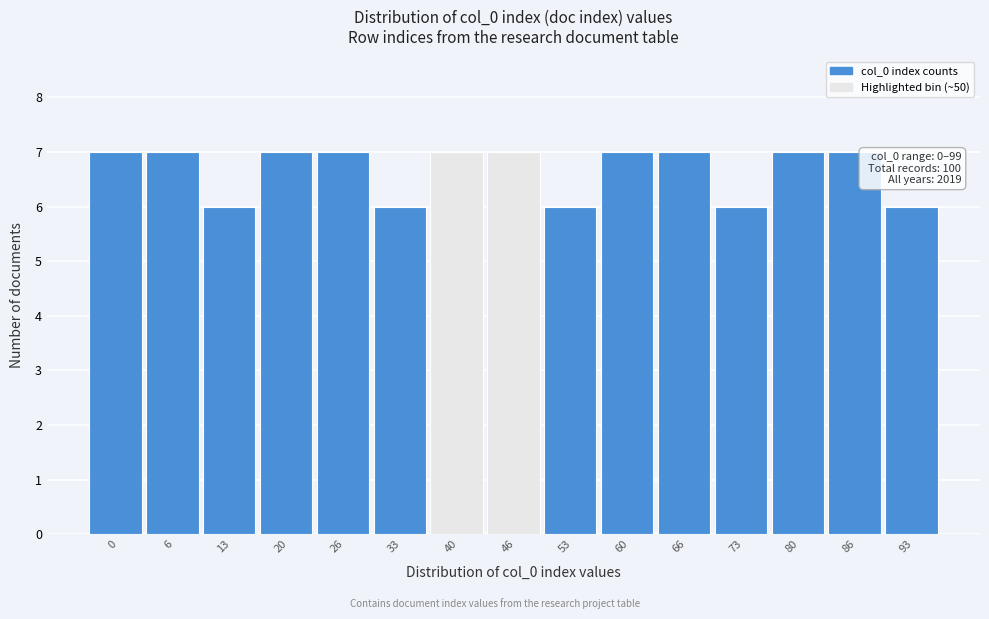

Reading right to left, list all the values displayed in this chart.

6	7	7	6	7	7	6	7	7	6	7	7	6	7	7